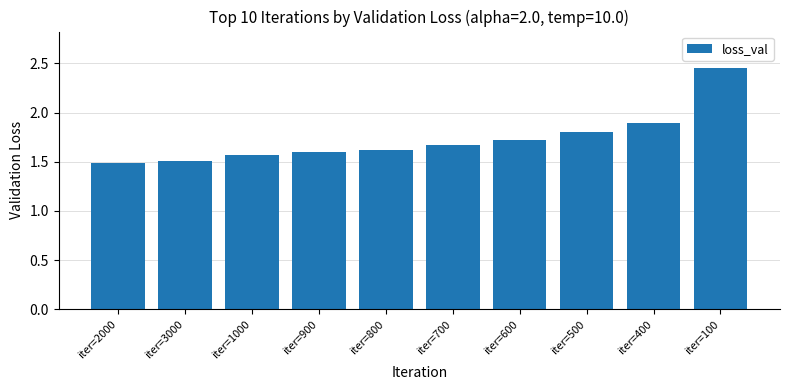

What position from the left is iter=3000?

2